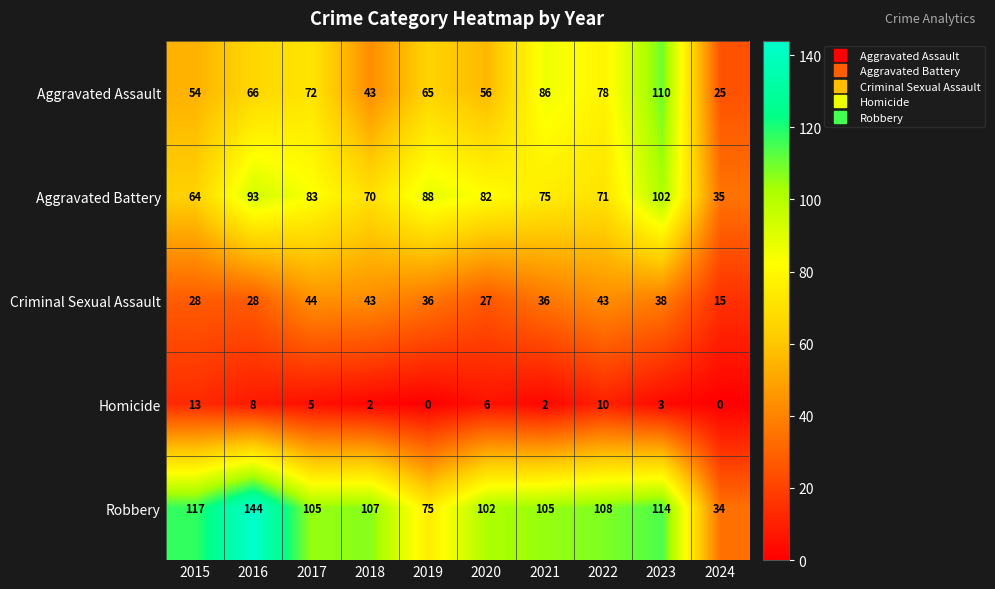

What is the sum of all Criminal Sexual Assault values?

338